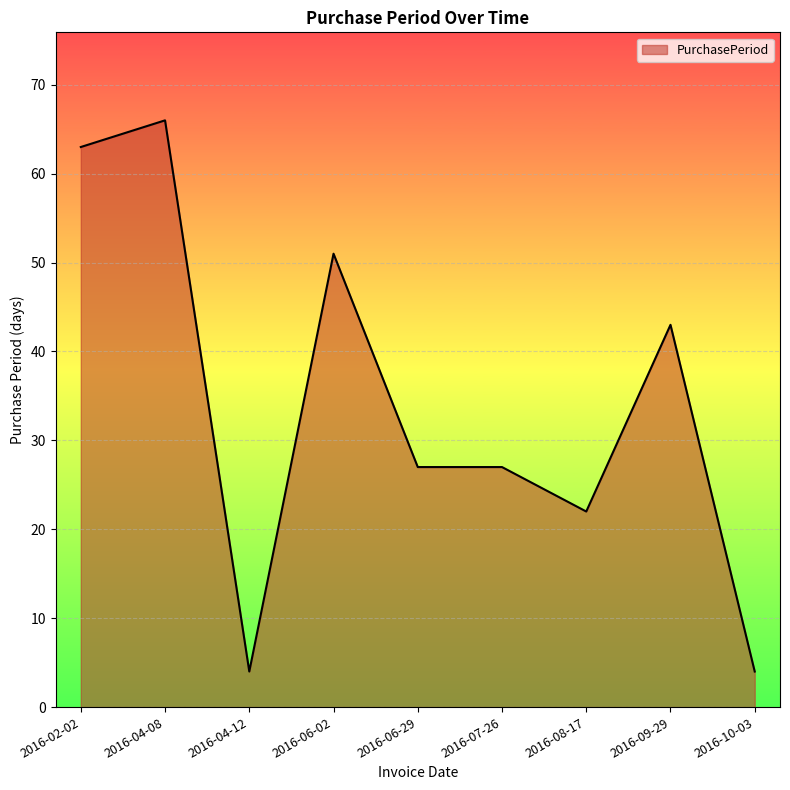

What is the smallest value displayed?

4